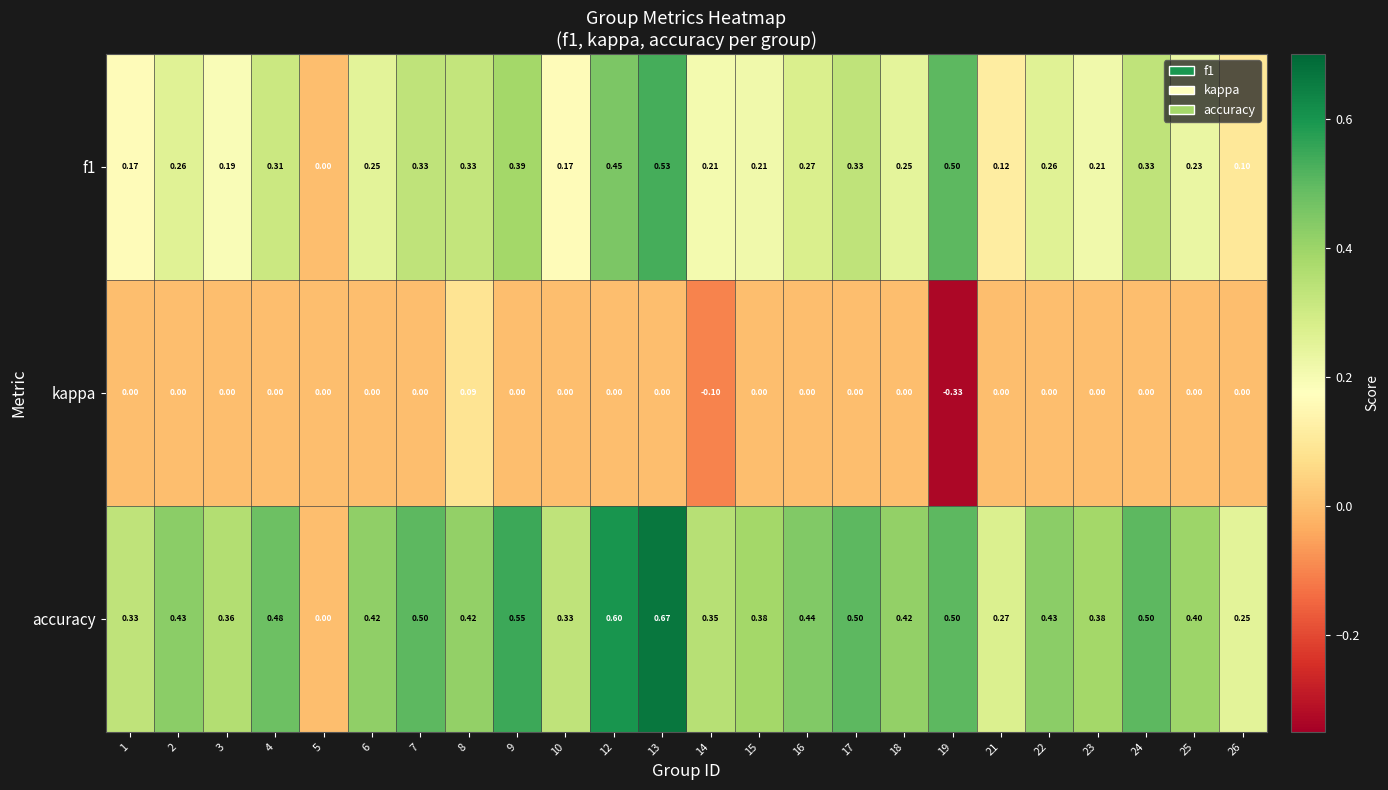

Between 5 and 7, which series saw the biggest shift?

accuracy